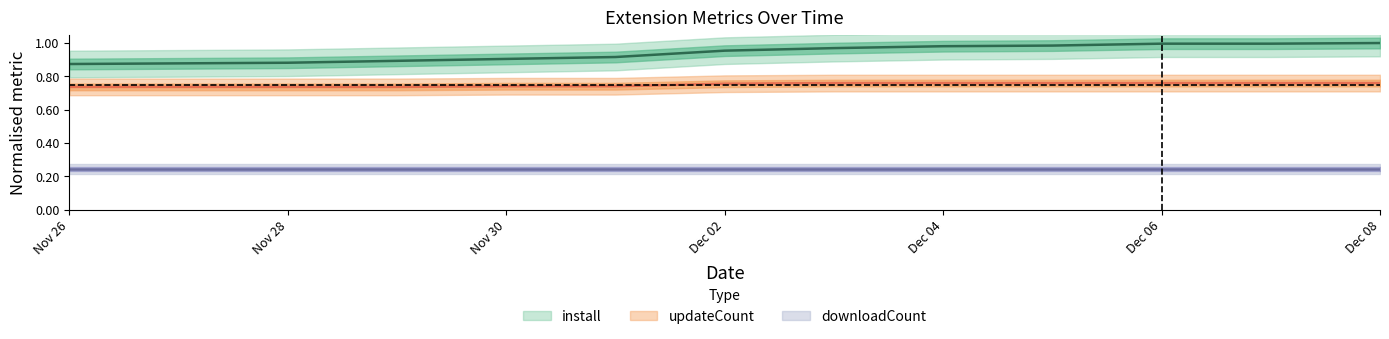

At which label is updateCount closest to 0?

Nov 26